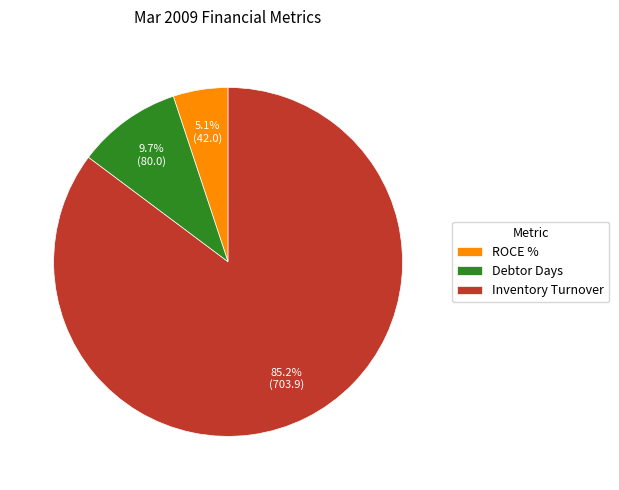

Is ROCE % the majority of the pie?

No